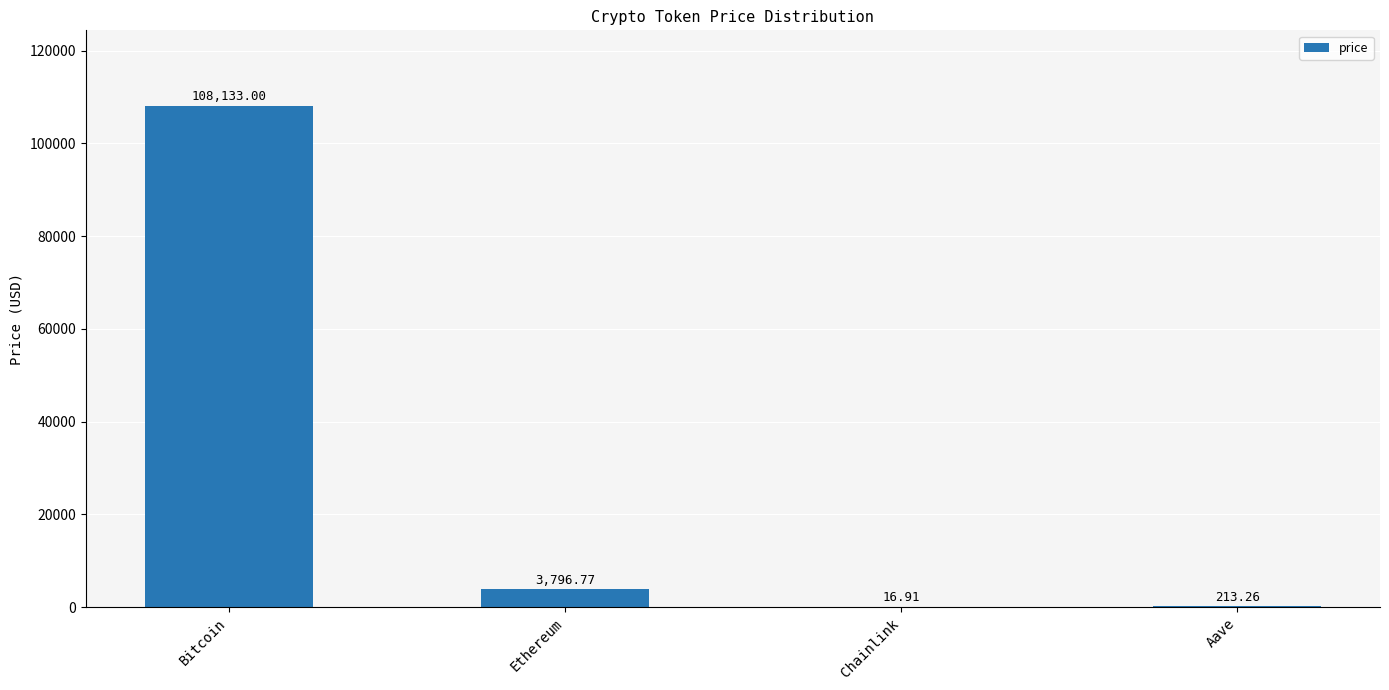

How many data points does each series have?

4